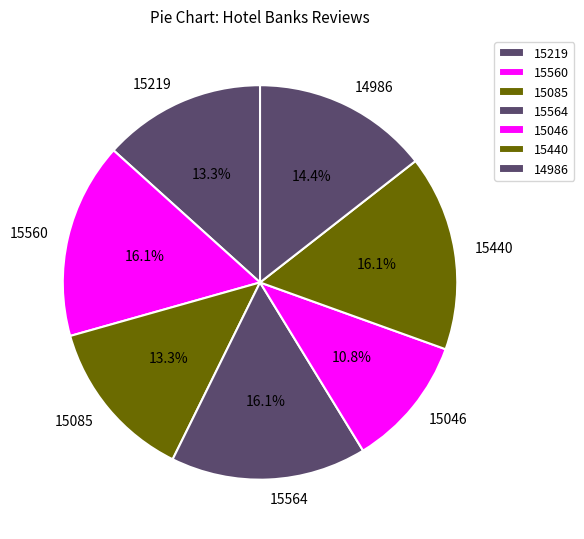

To the nearest percent, what is the difference between the largest and smallest slice percentages?

5%